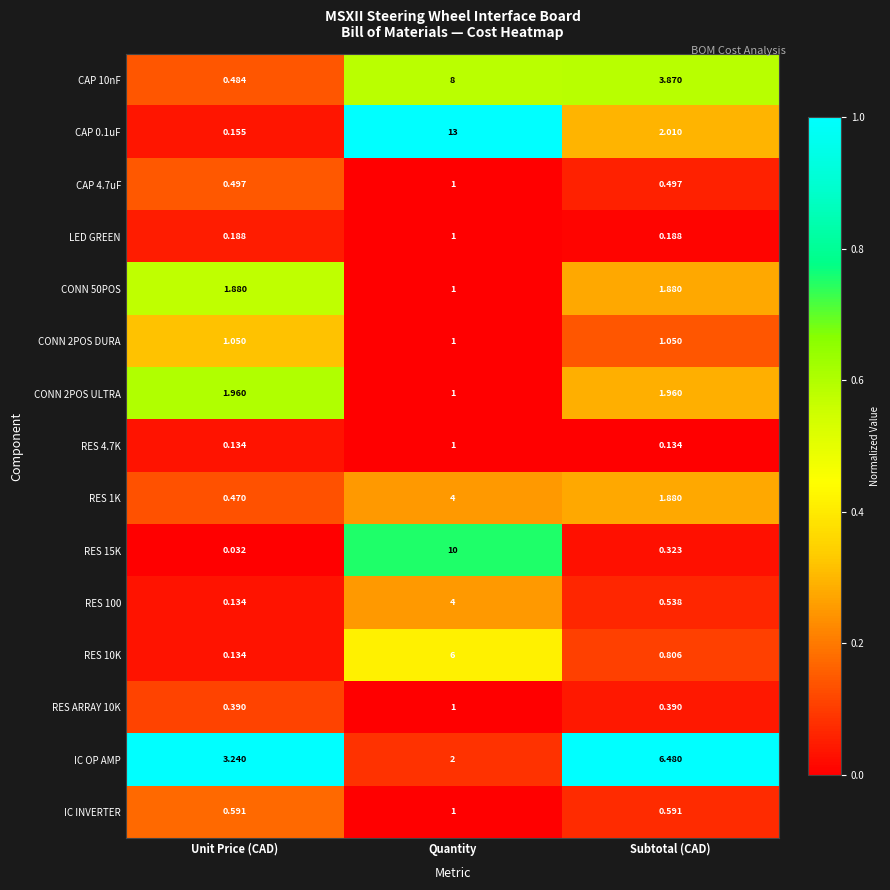

Where does the CAP 10nF series first go above 3?

Quantity